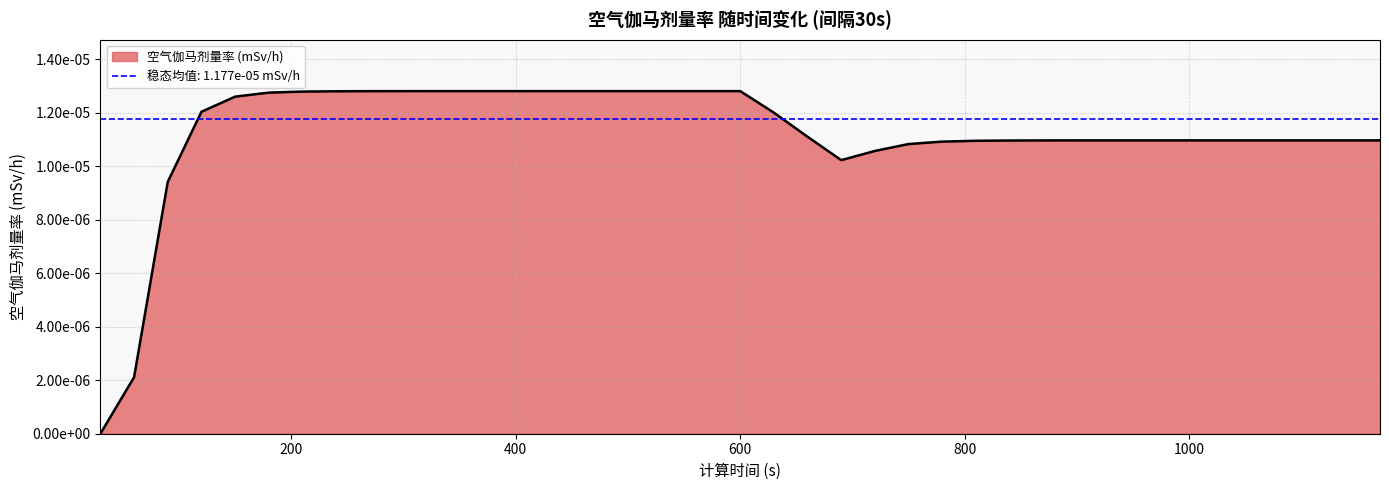

Is it true that the value at 60 is 0.0?

True